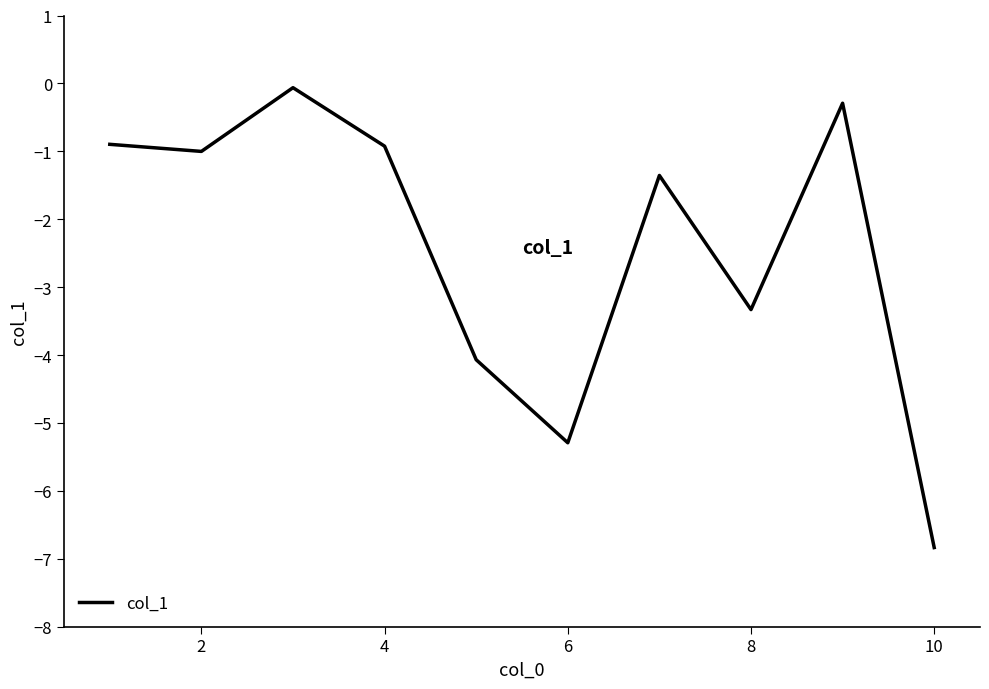

What is the difference between the maximum and minimum values?

6.8